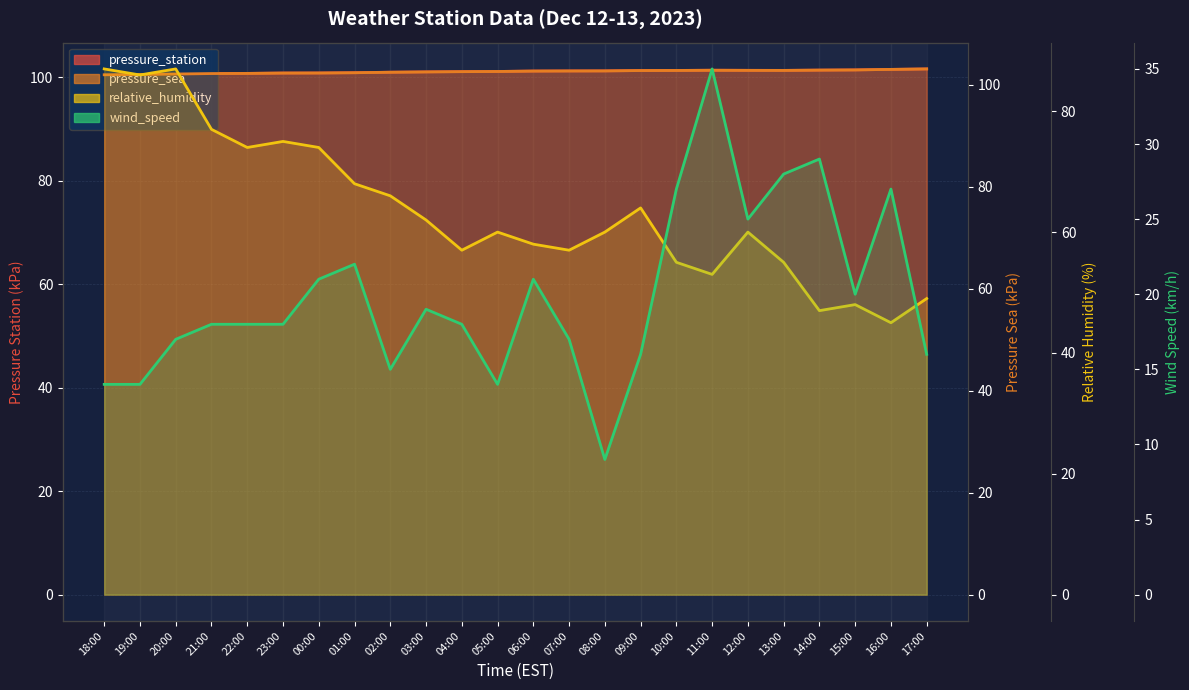

The wind_speed series shows 22.0 at 01:00. True or false?

True